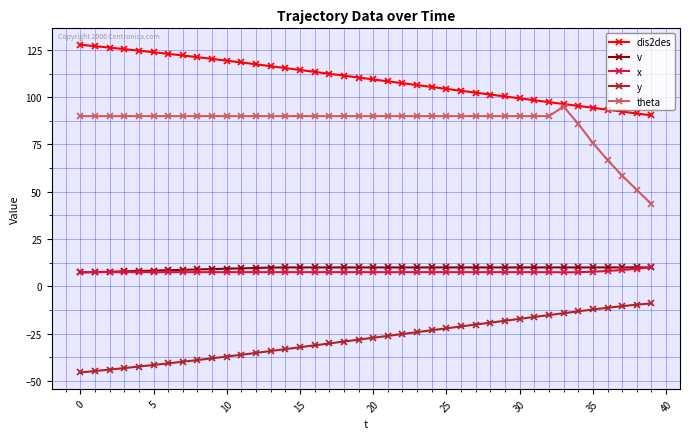

What is the minimum value for v?

7.3